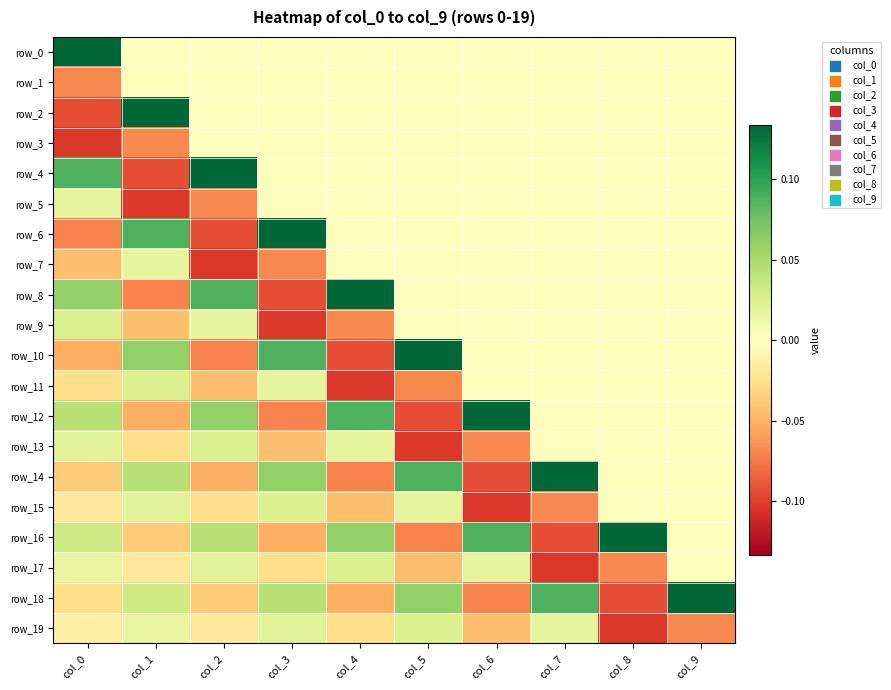

How many distinct data groups are displayed?

20